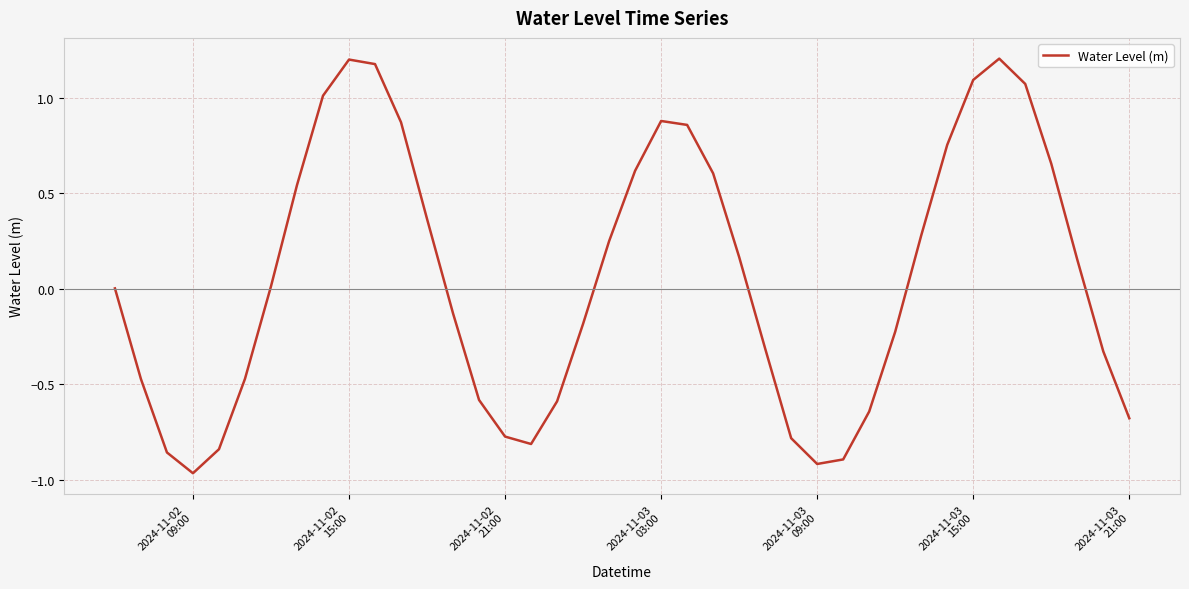

What is the difference between the maximum and minimum values?

2.2